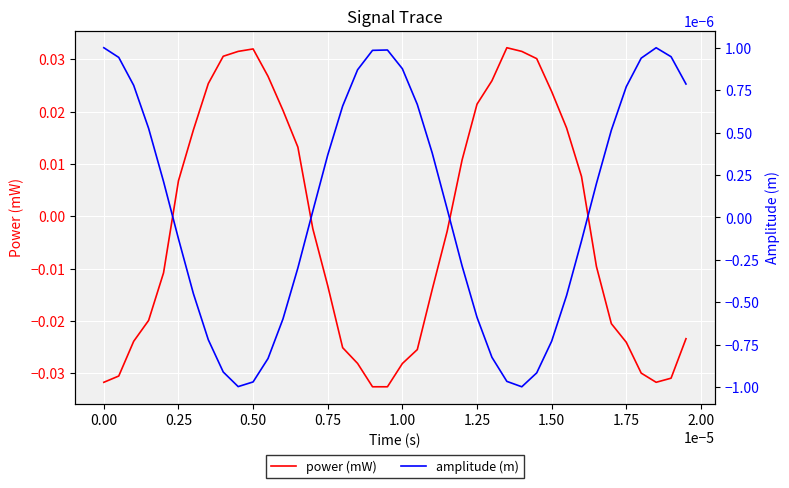

True or false: amplitude (m) has more than 2 interior local peaks.

False